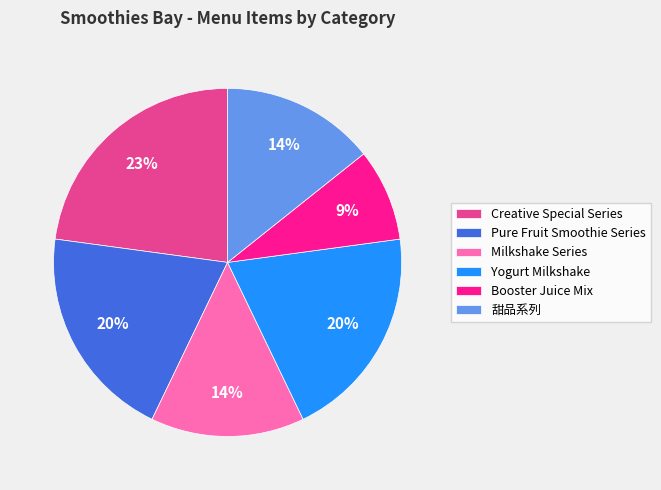

To the nearest percent, what is the combined percentage of 甜品系列 and Pure Fruit Smoothie Series?

34%